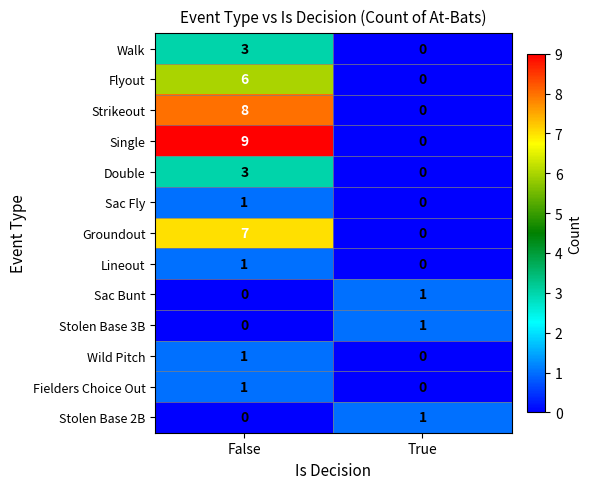

What is the difference between the highest and lowest values at True?

1